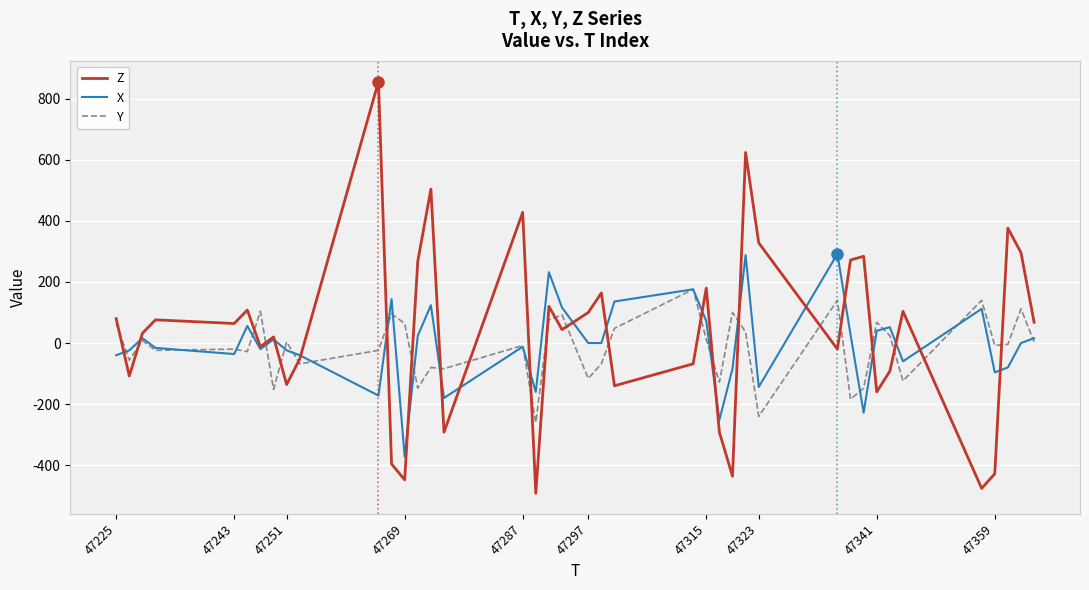

Which series has the largest range (max minus min)?

Z